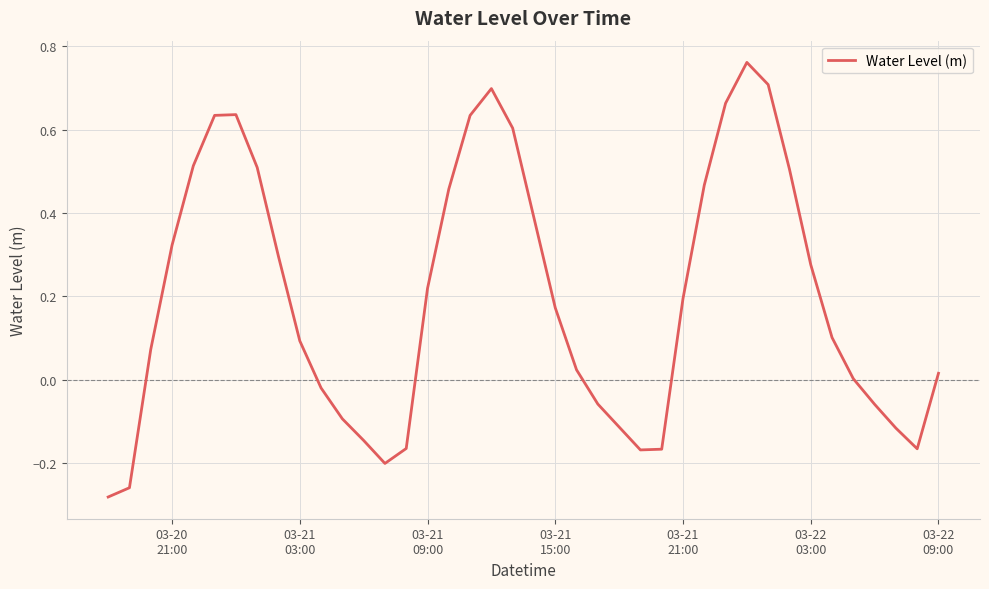

What is the difference between the maximum and minimum values?

1.0